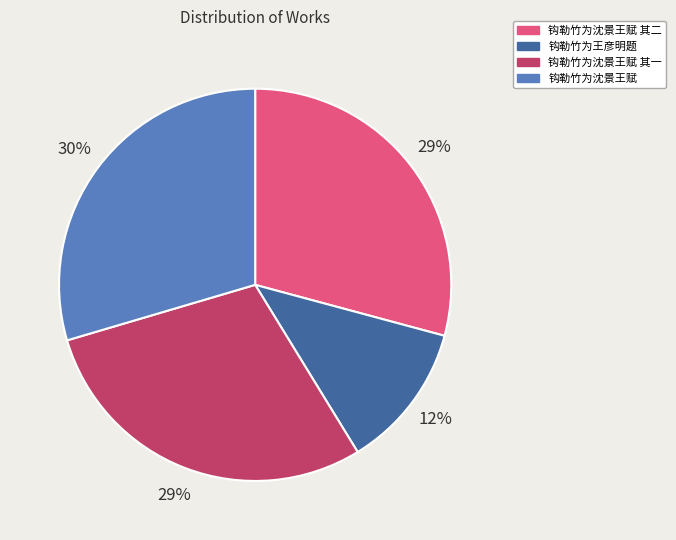

To the nearest percent, what is the difference between the largest and smallest slice percentages?

18%